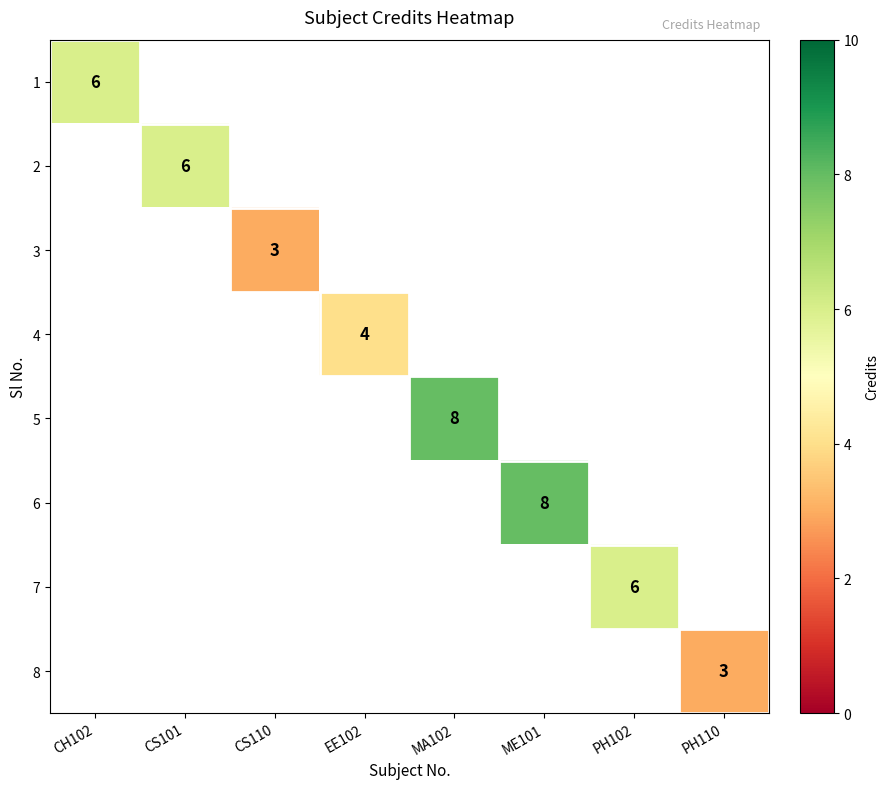

True or false: 1 has a value of 3 at CH102.

False